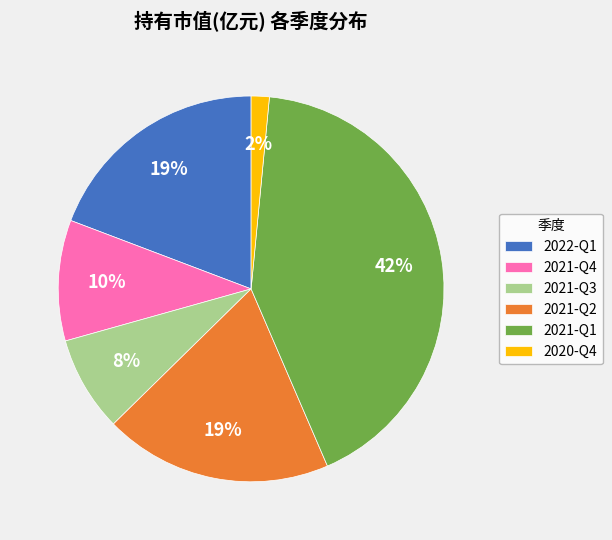

Between 2020-Q4 and 2021-Q4, which is larger?

2021-Q4